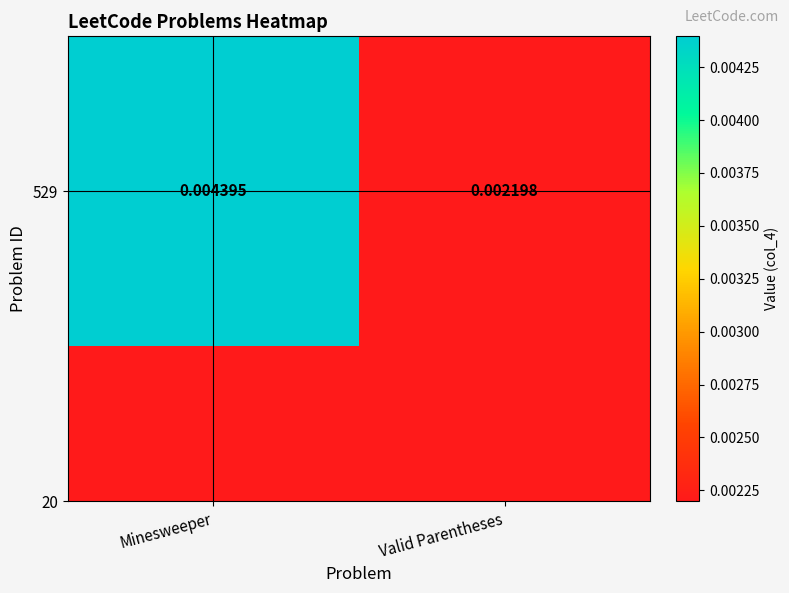

Rank the categories by value from lowest to highest.

Valid Parentheses, Minesweeper